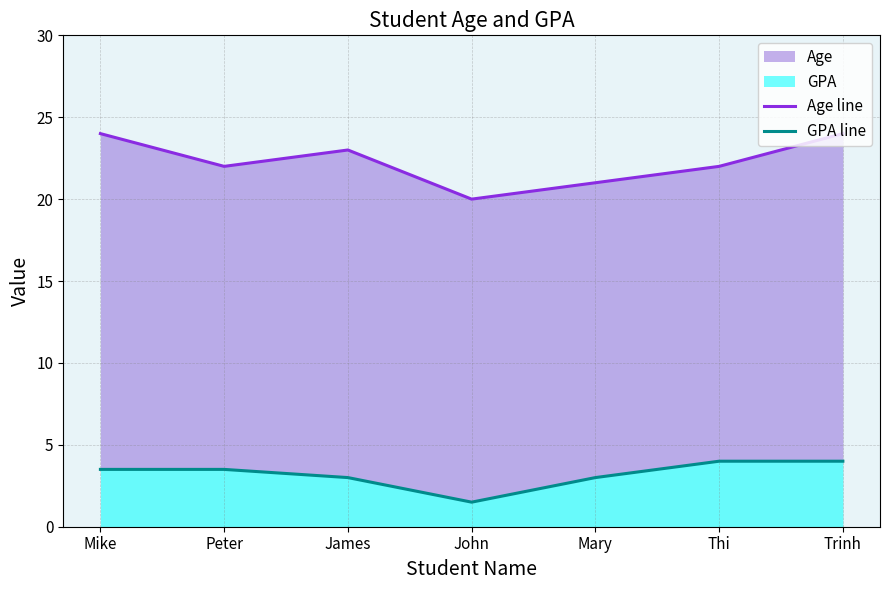

How many Age line values are between 21 and 24?

6